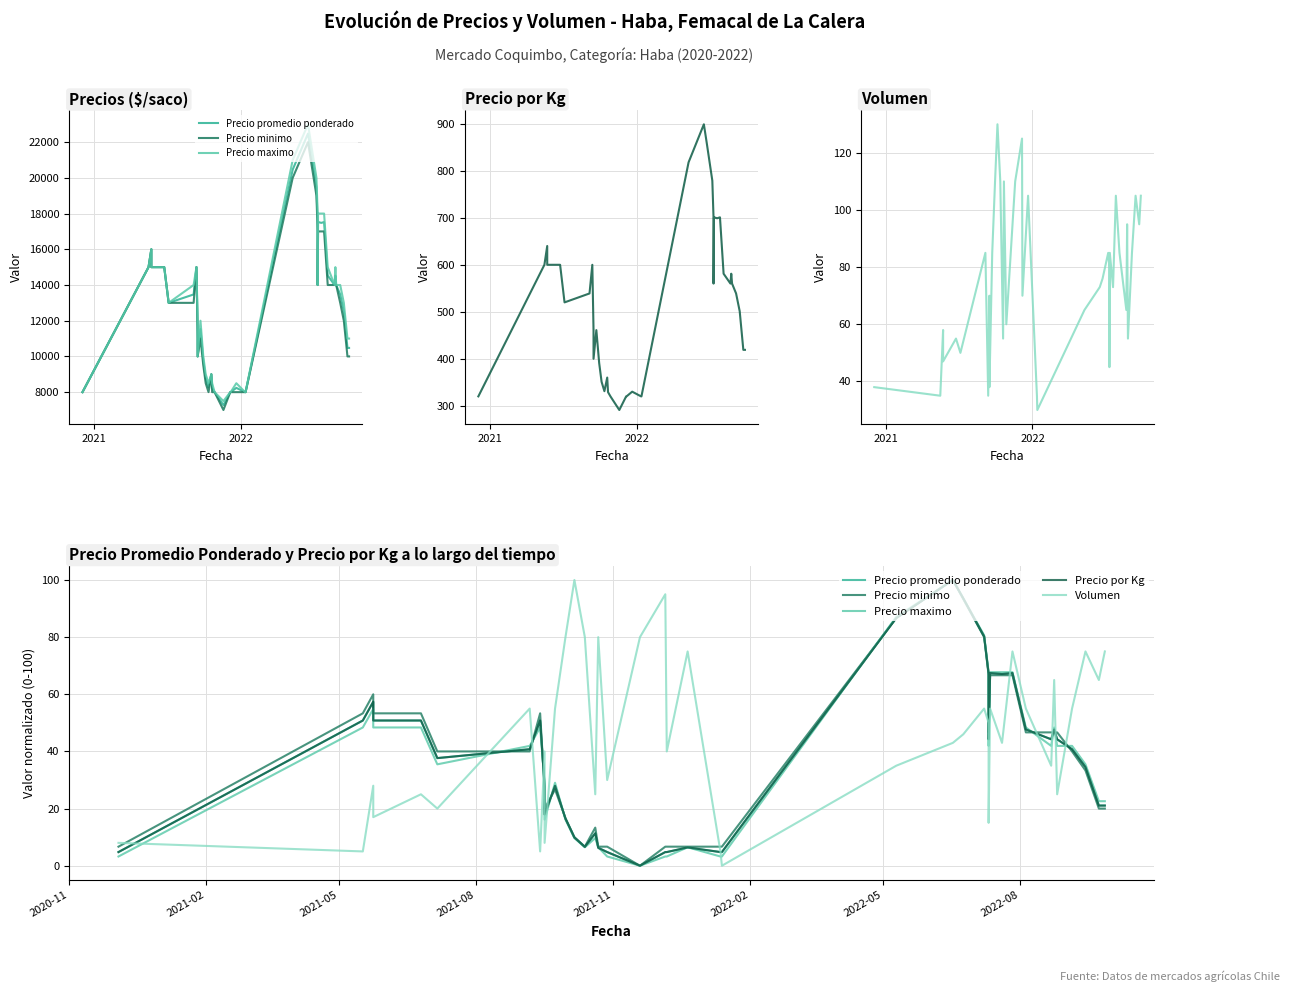

How many data points in Precio minimo are less than 39?

19